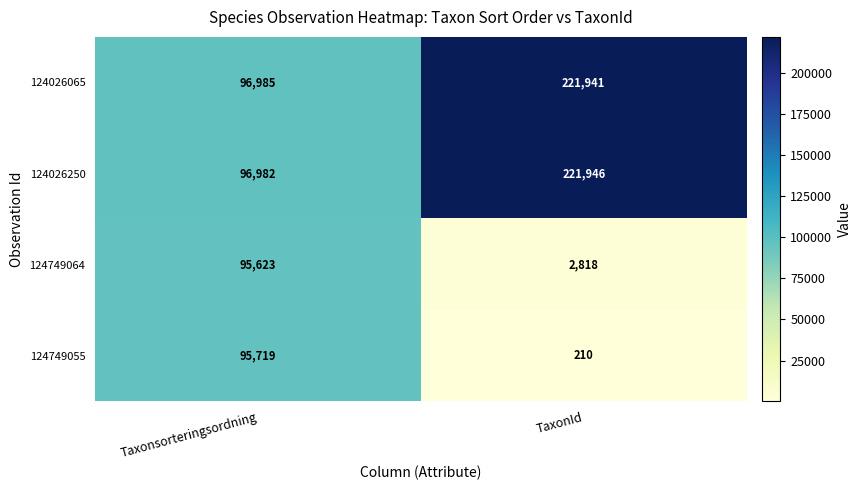

What is the approximate value of 124026250 at Taxonsorteringsordning, to the nearest 50?

97000